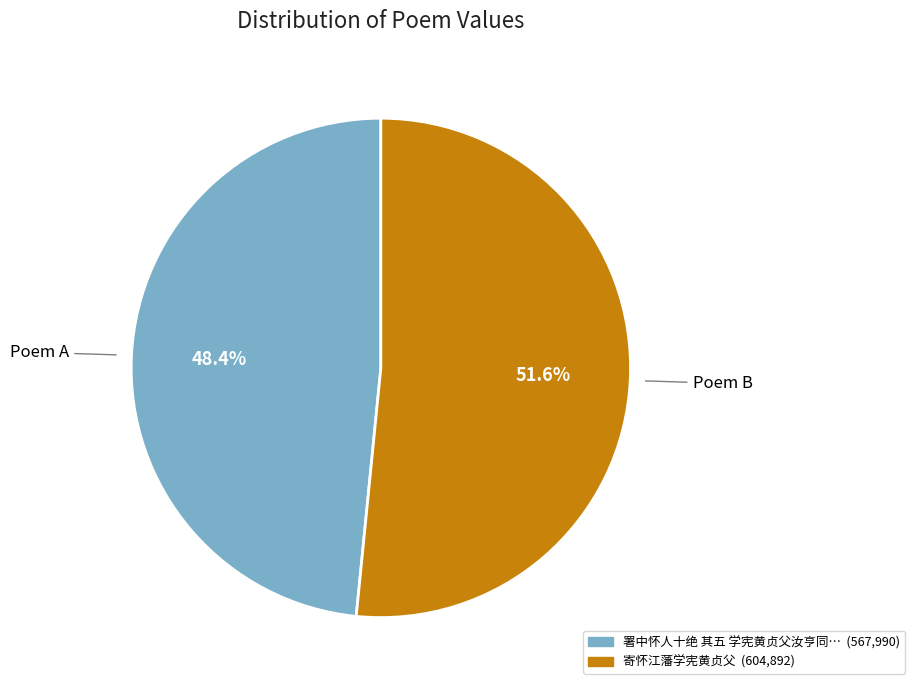

Is there a majority slice in this chart?

Yes